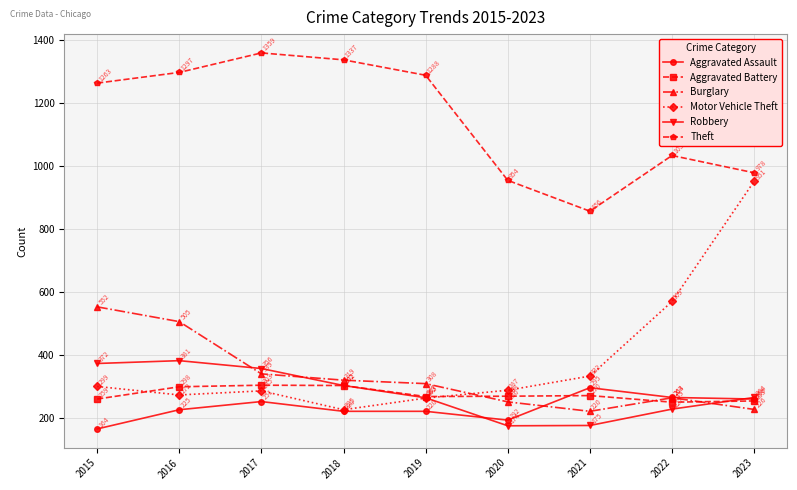

How many series are shown in this chart?

6